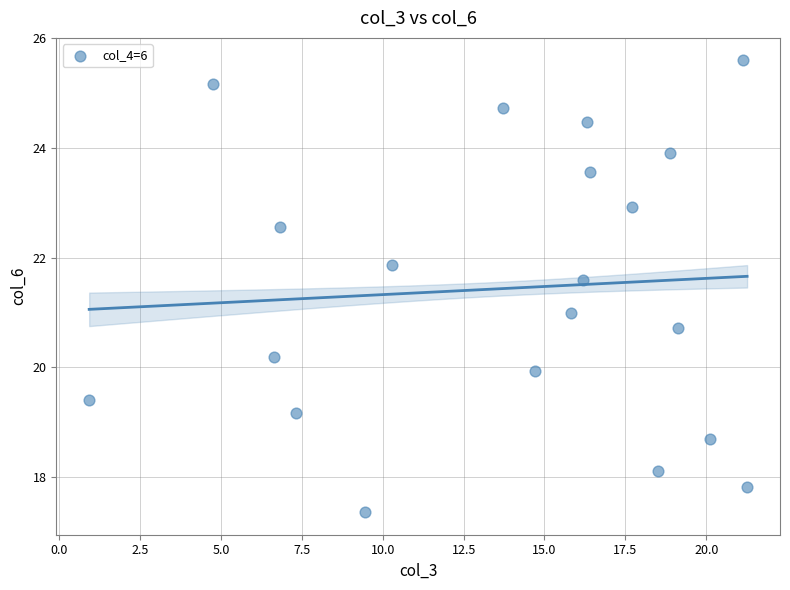

What is the range of Y values (max minus min)?

8.2